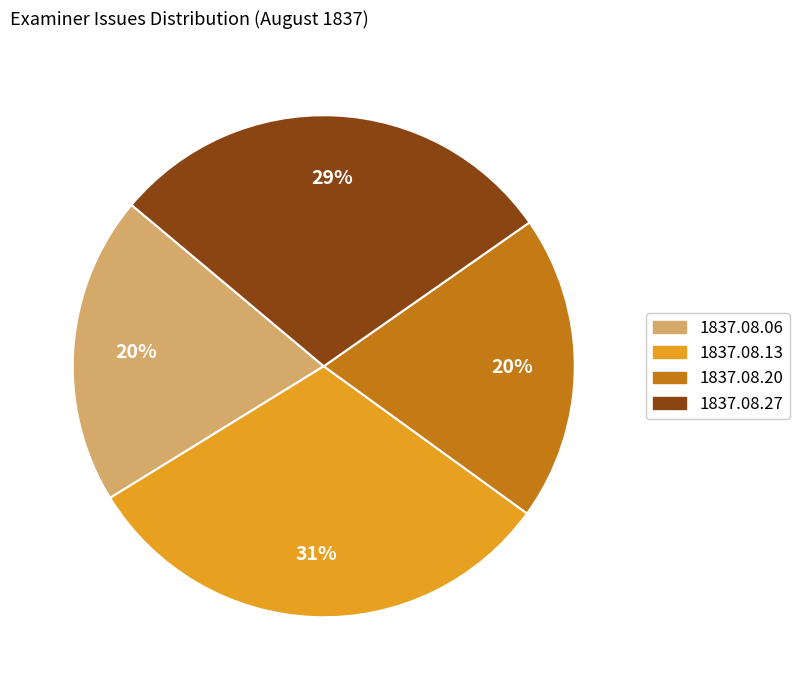

Is there any slice that represents more than half of the pie?

No